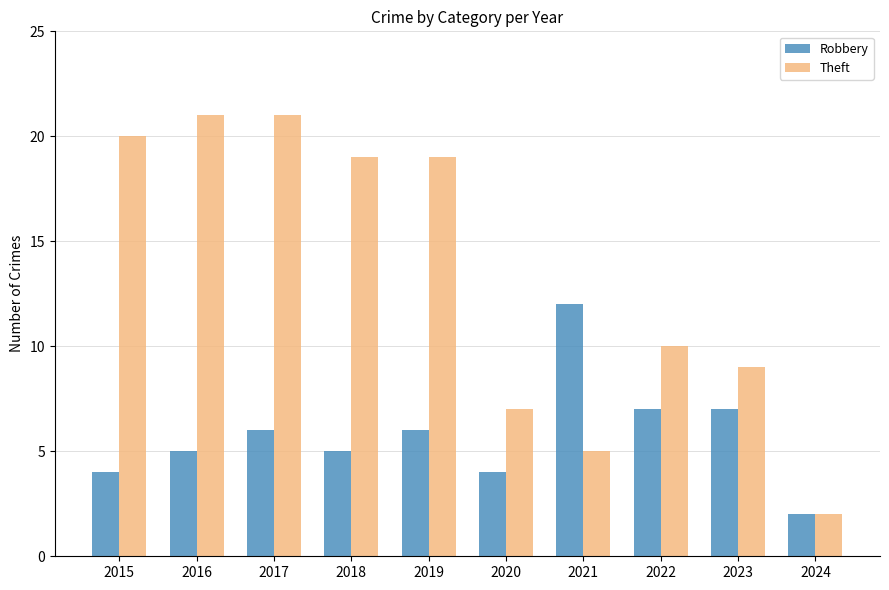

How many bars are there in each group?

2